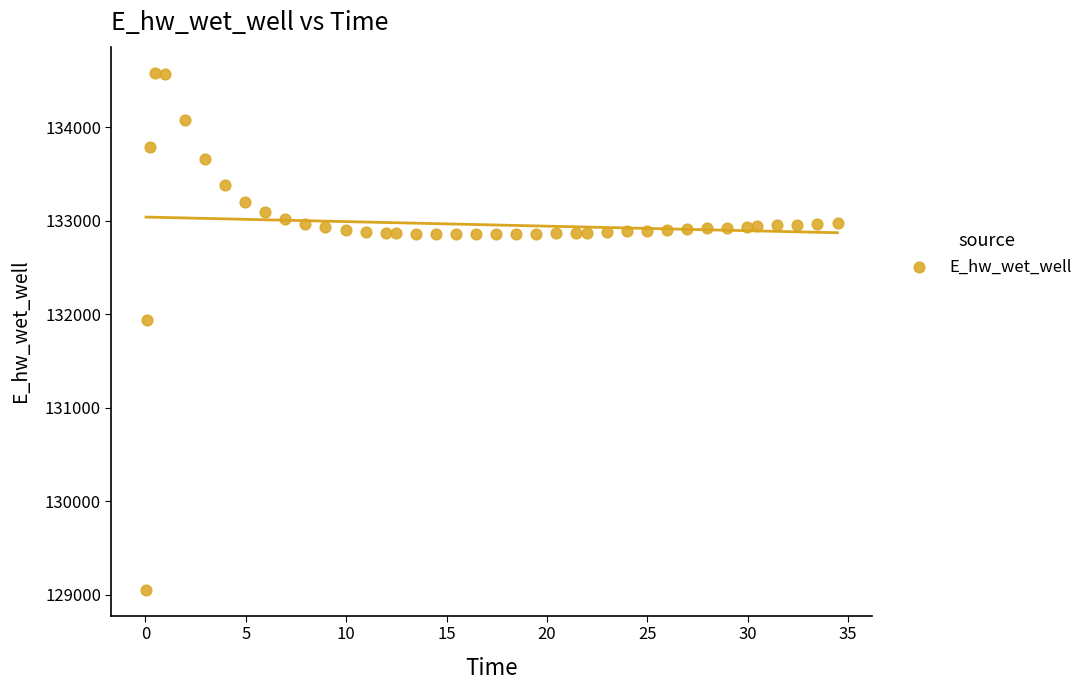

What Y value in the scatter plot is closest to 131819?

131940.1